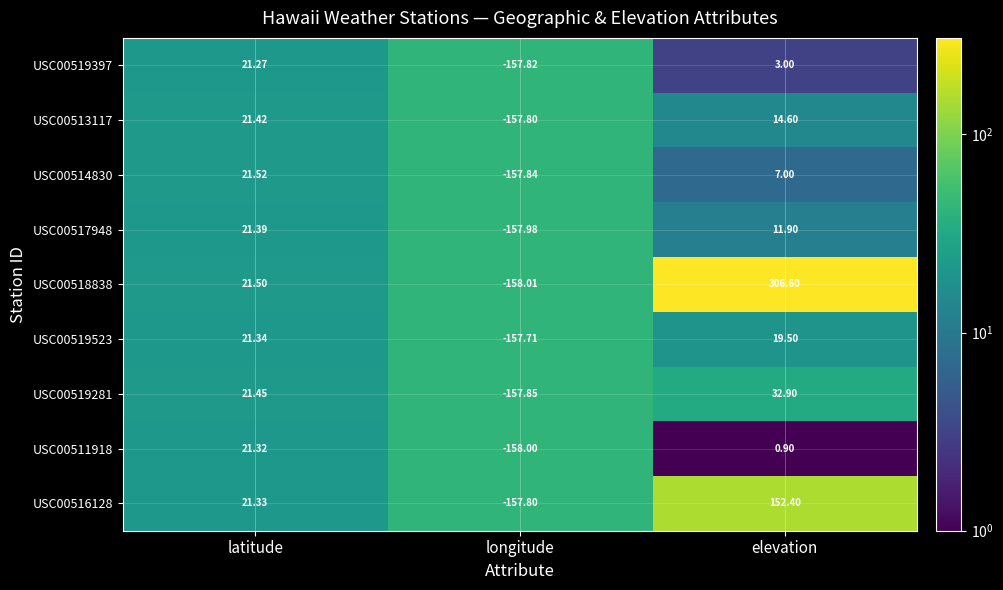

At which label is USC00518838 closest to 74?

latitude